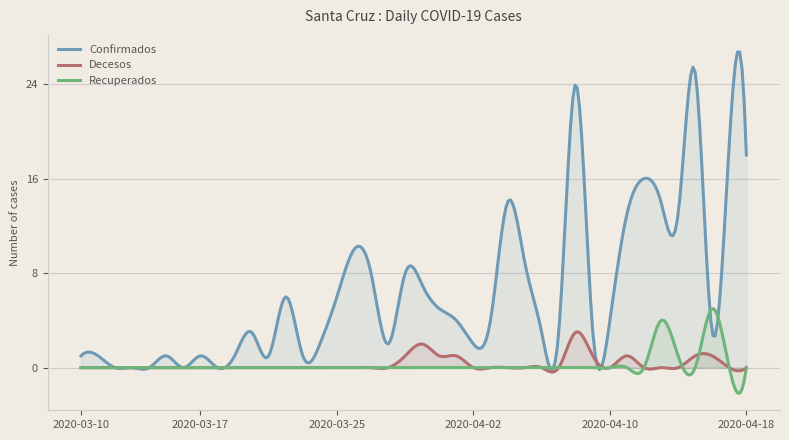

At which category is the sum across all series the highest?

2020-04-08